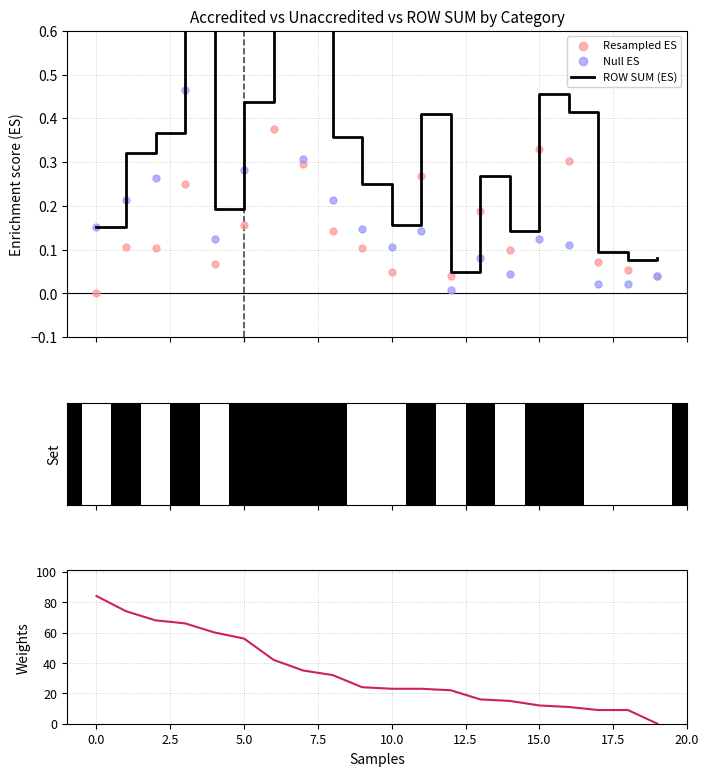

Which series contains the lowest Y value?

Resampled ES